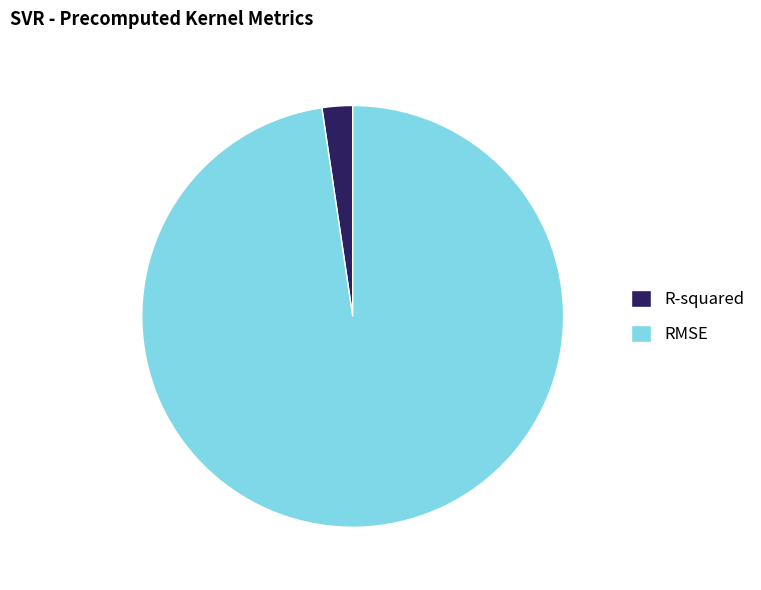

Which category has the smallest portion of the pie?

R-squared